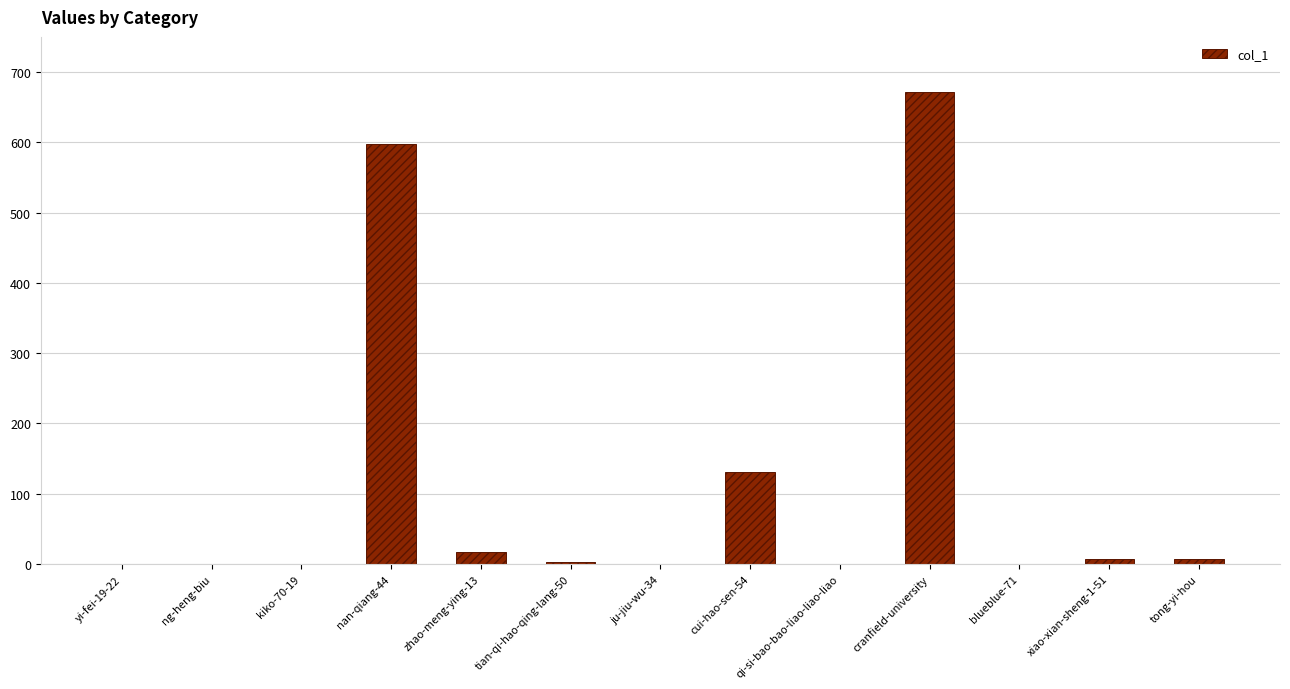

Reading left to right, what are all the values shown in this chart?

0	0	0	597	17	3	0	131	0	671	0	7	7